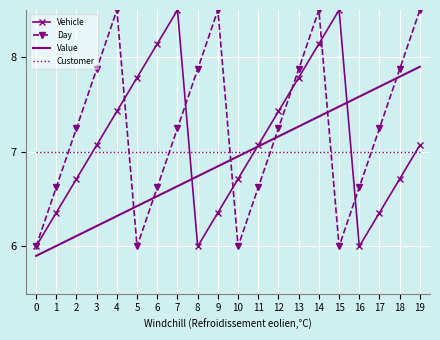

Which series has the largest total across all categories?

Day